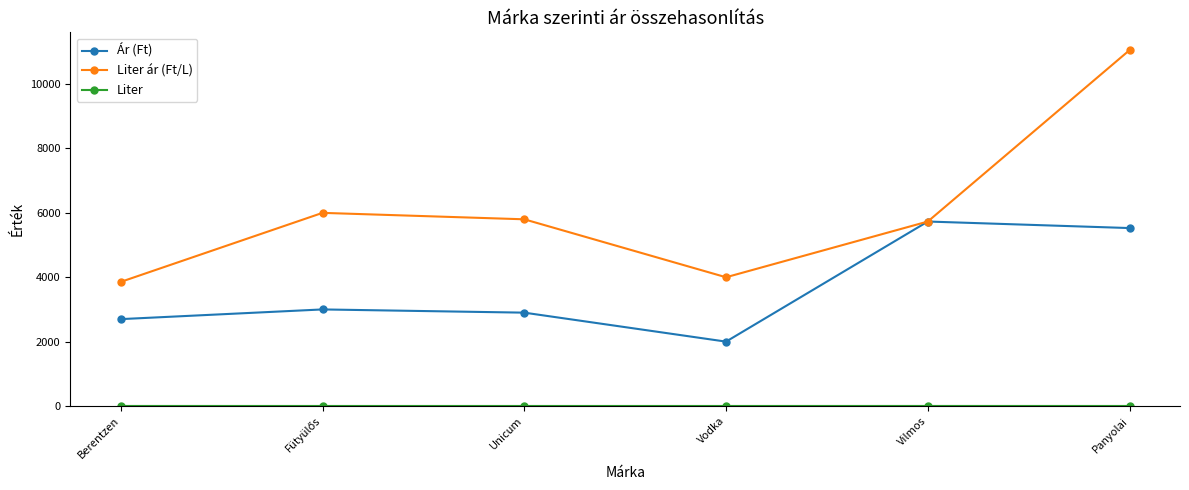

True or false: Ár (Ft) has a value of 1314.4 at Berentzen.

False